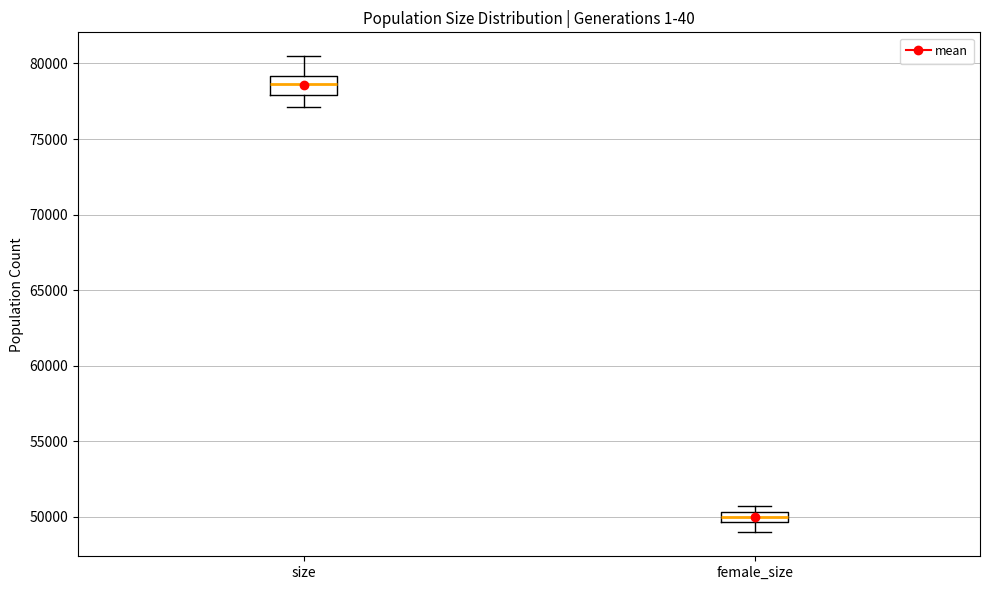

Where is the upper edge of the box for female_size on the y-axis? The values are not printed on the chart, so give them approximately, as read against the axis.

50500